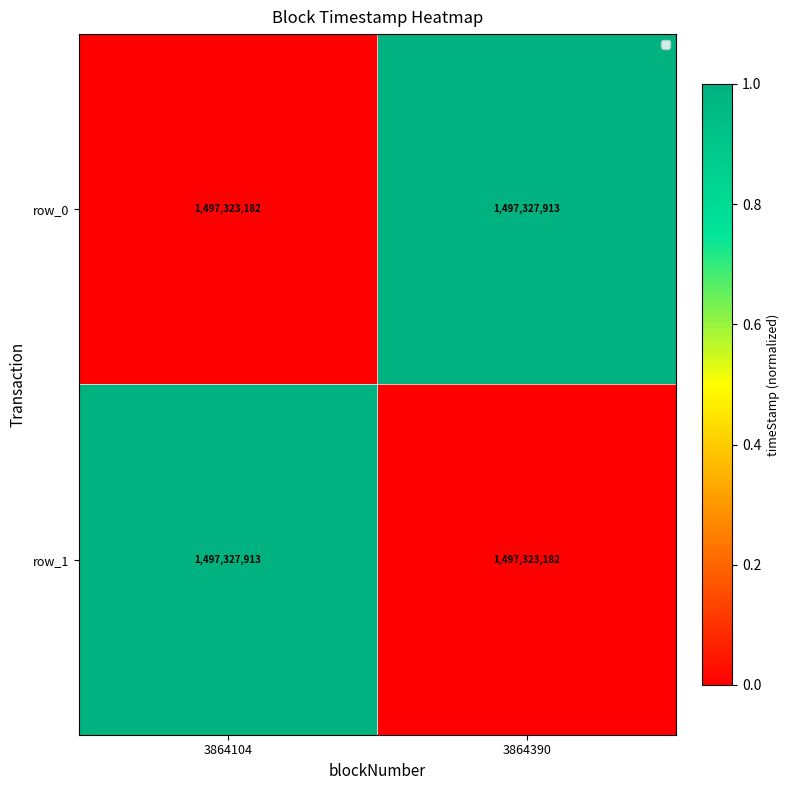

What is the difference between the highest and lowest values at 3864104?

4731